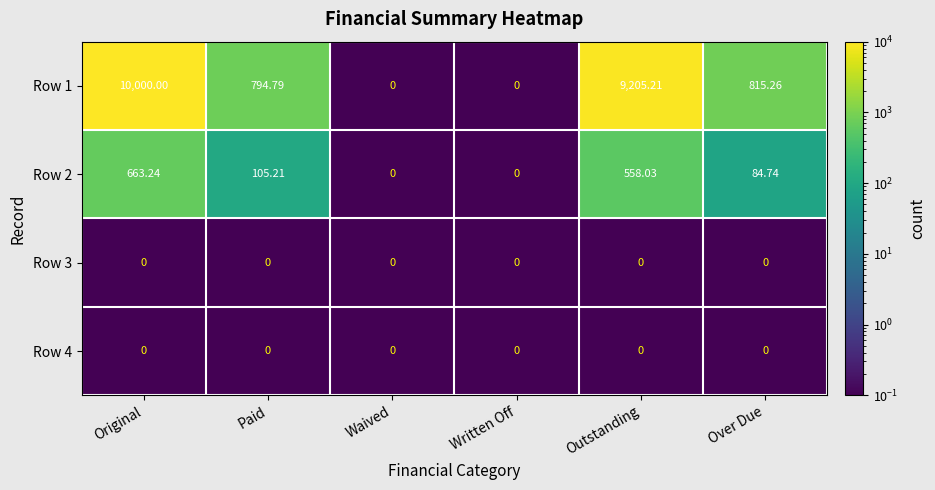

At which category is the sum across all series the highest?

Original